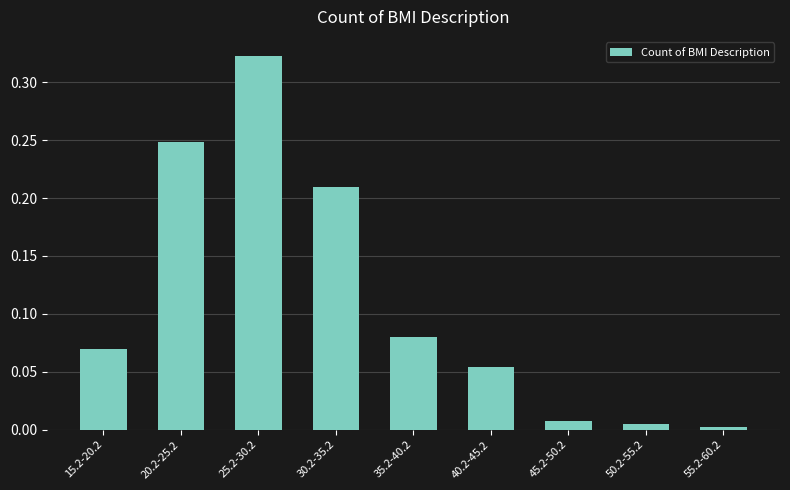

The chart shows a value of 0.0 at 15.2-20.2. True or false?

False